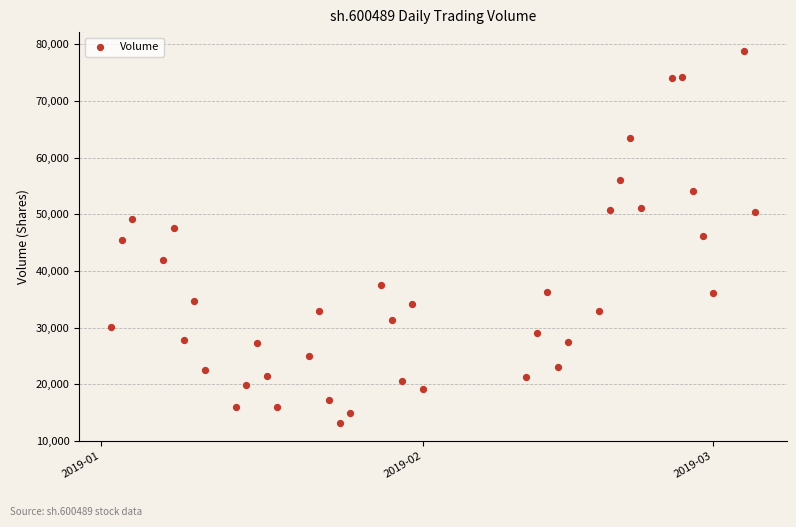

What is the range of Y values (max minus min)?

65627.4